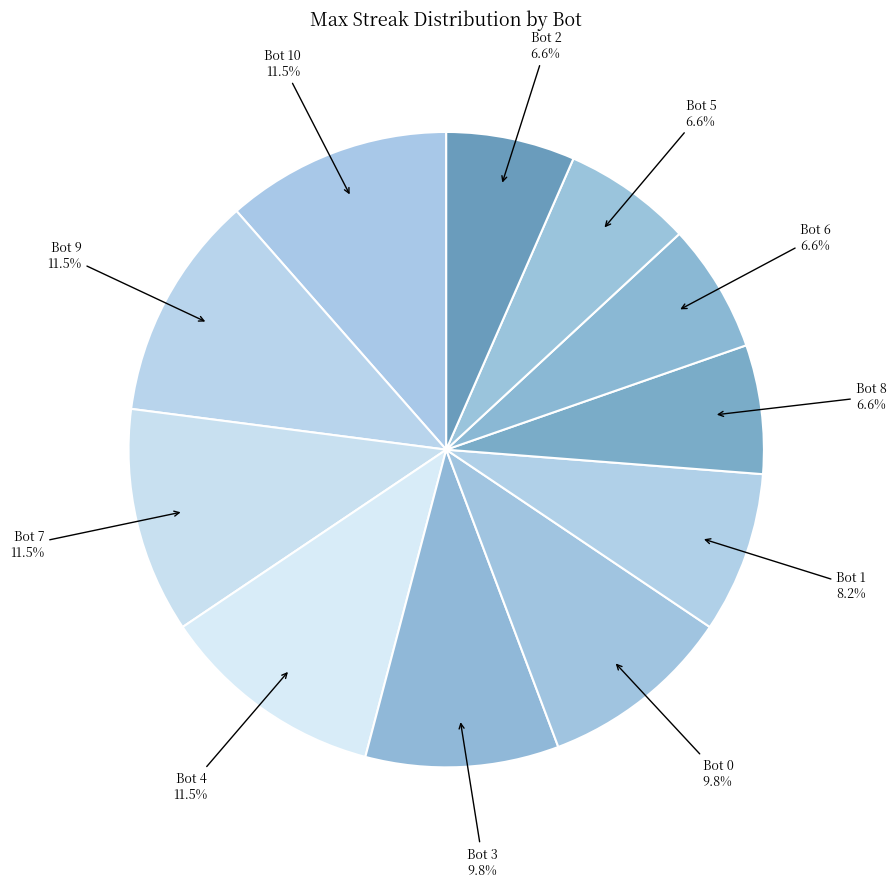

How many slices are in this pie chart?

11